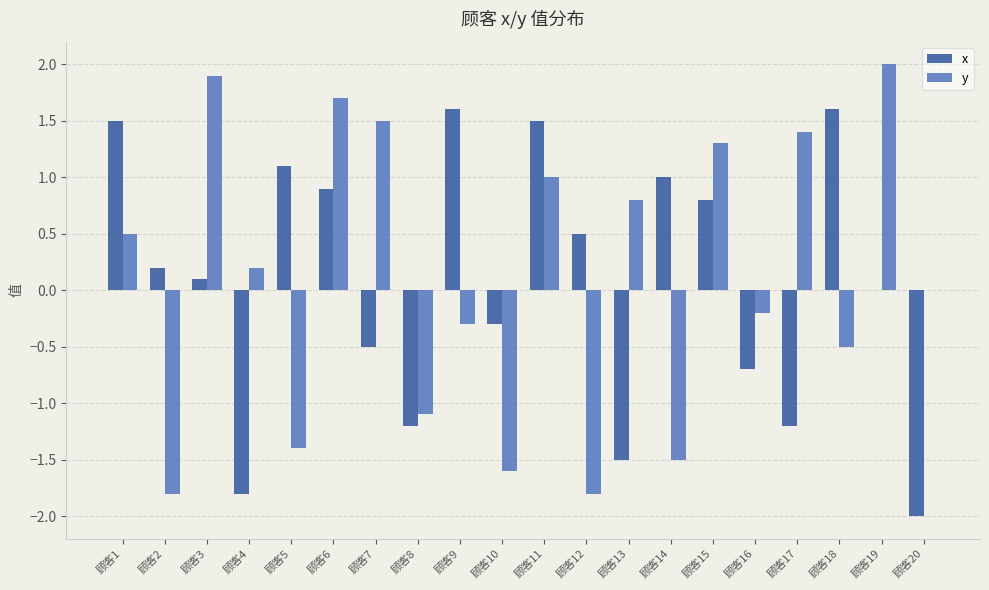

Is it true that y equals -1.5 at 顾客14?

True